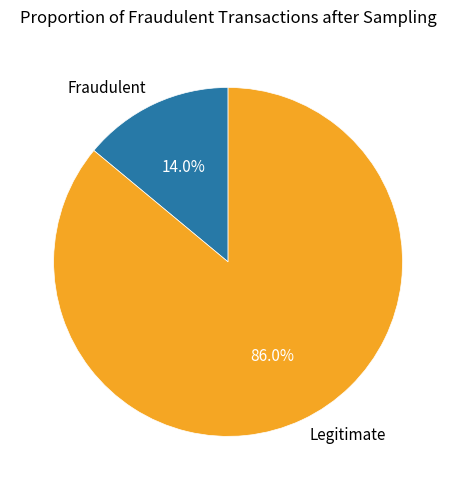

Which has a higher value, Fraudulent or Legitimate?

Legitimate